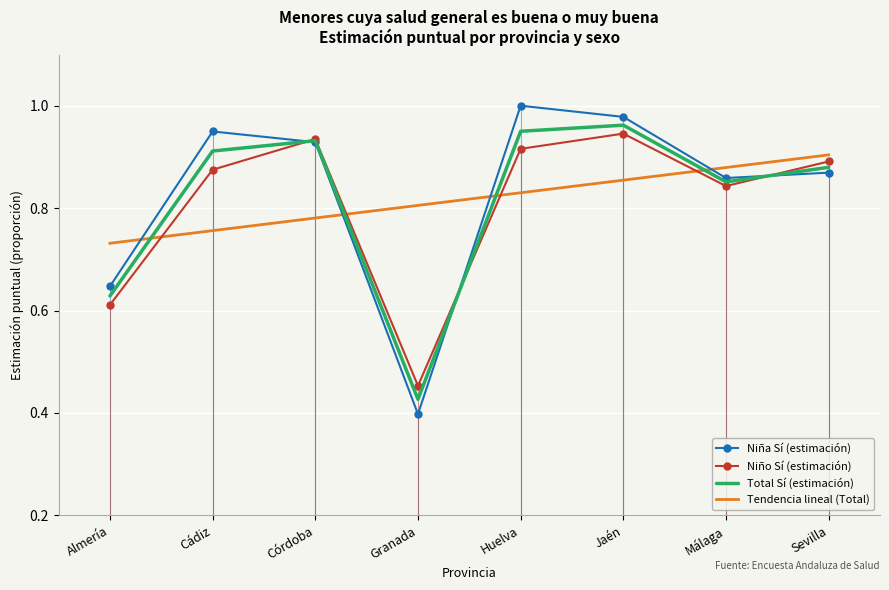

Which category has the lowest value across all series?

Granada